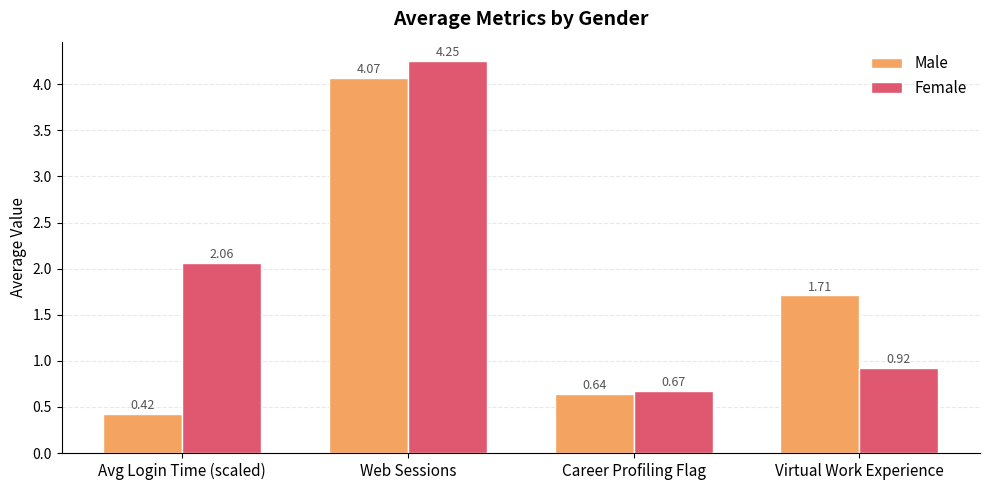

What is the total value across all series at Career Profiling Flag?

1.3